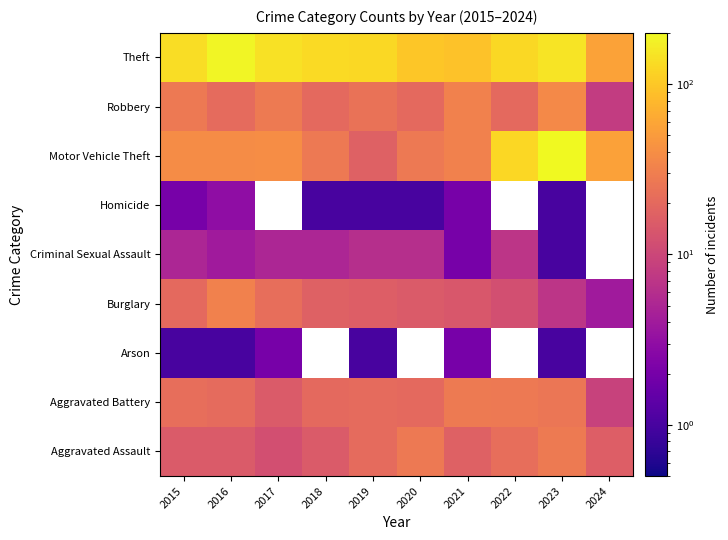

What is the approximate value of Aggravated Battery at 2022?

27.0